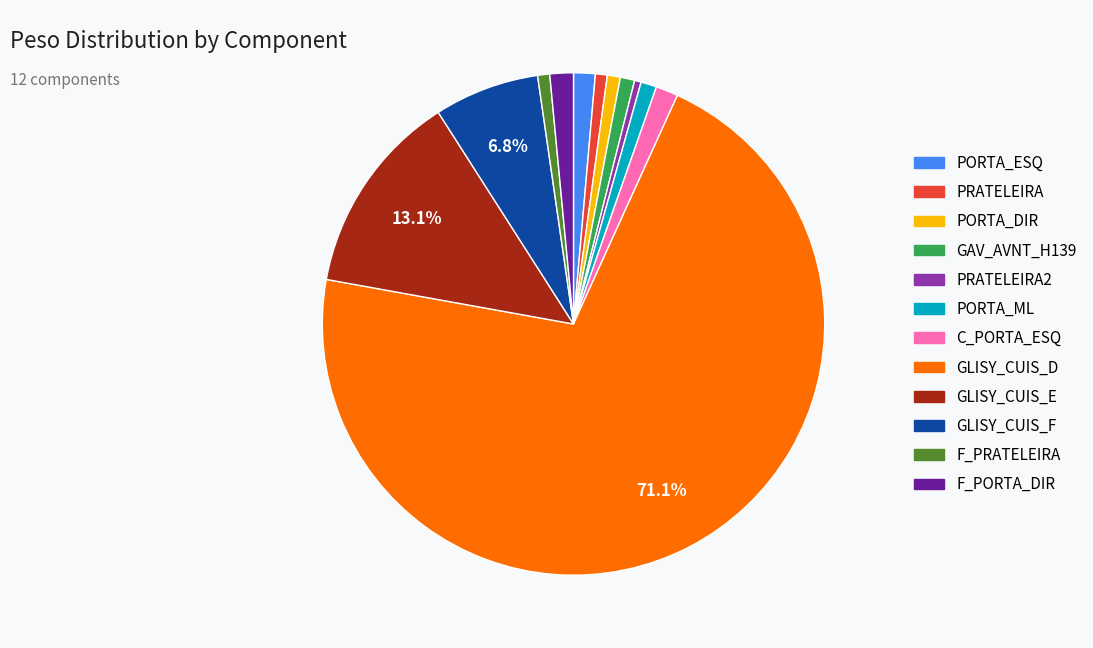

Is there a majority slice in this chart?

Yes